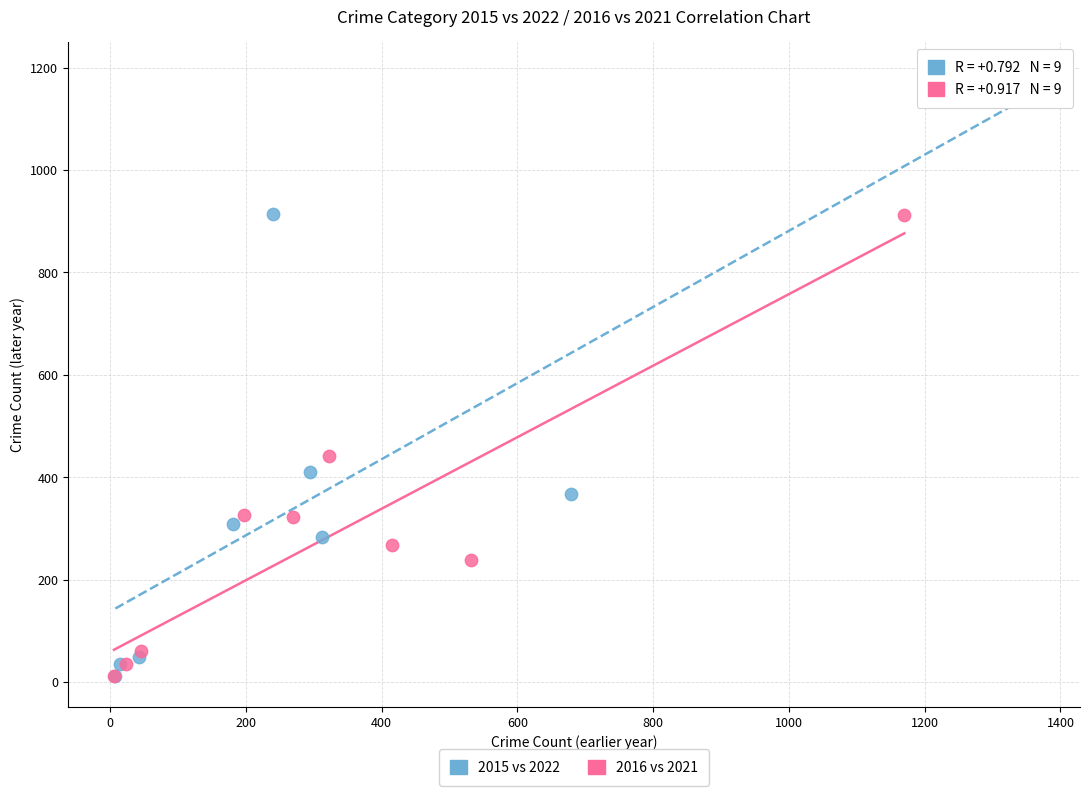

Which series contains the highest Y value?

2015 vs 2022